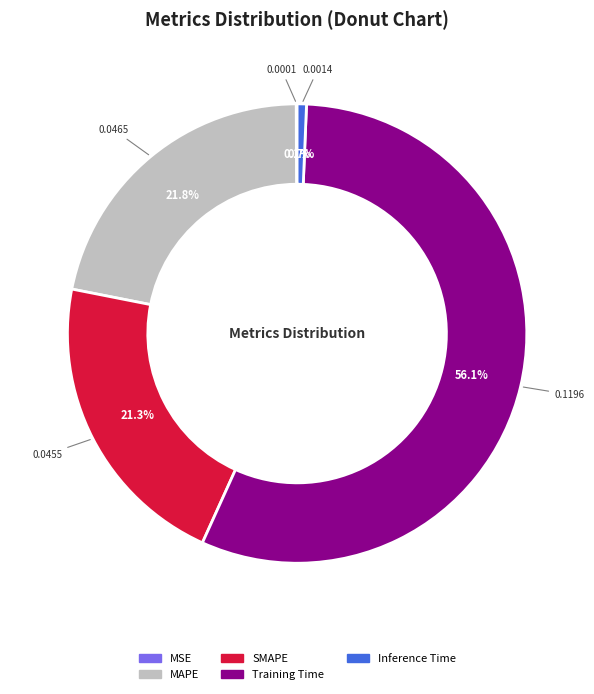

The Inference Time slice represents 1% of the pie. True or false?

True